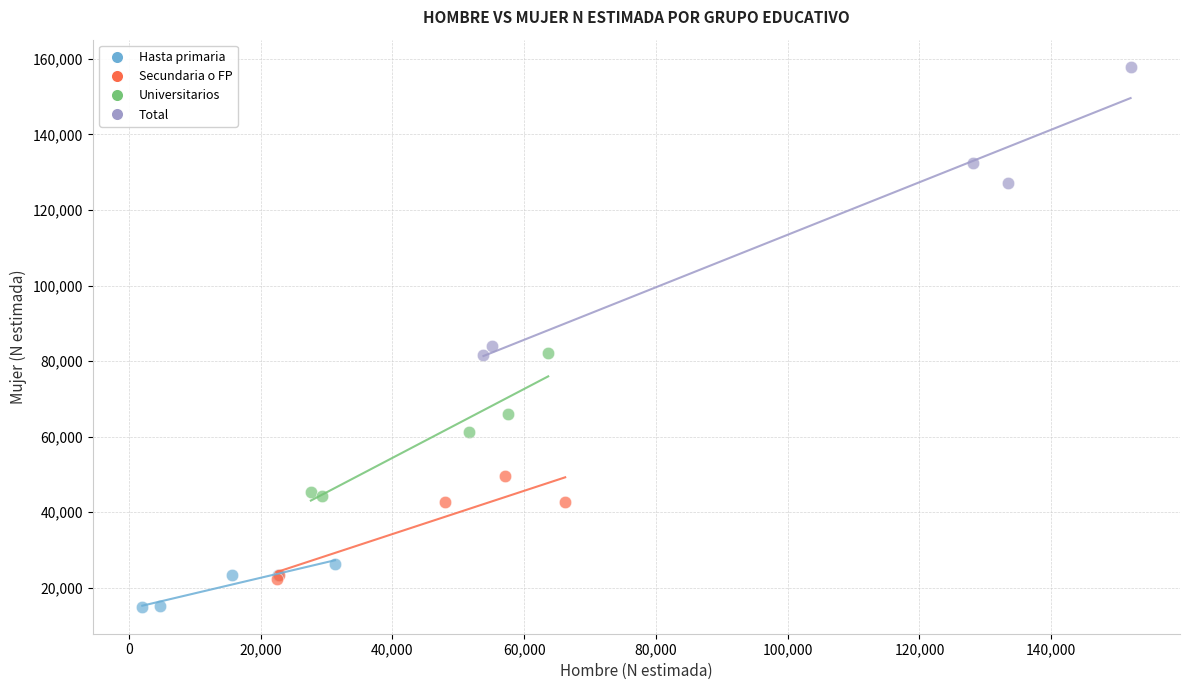

What are all the series names shown in the legend?

Hasta primaria, Secundaria o FP, Universitarios, Total